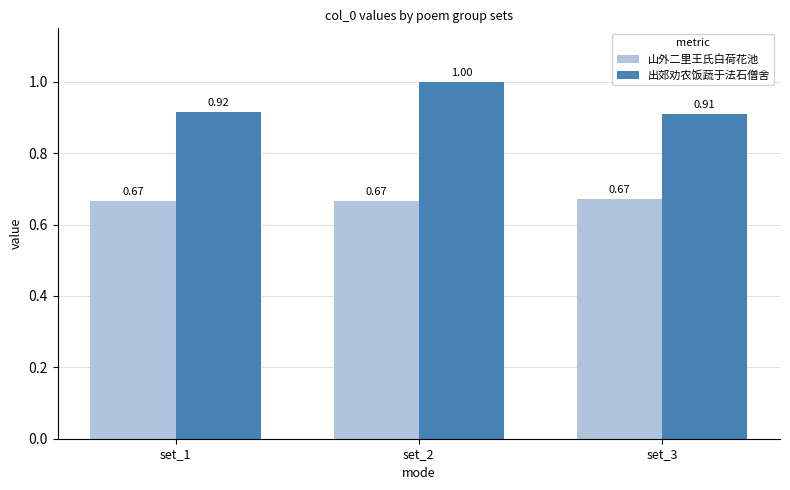

What is the sum of the 山外二里王氏白荷花池 values at set_2 and set_3?

1.3